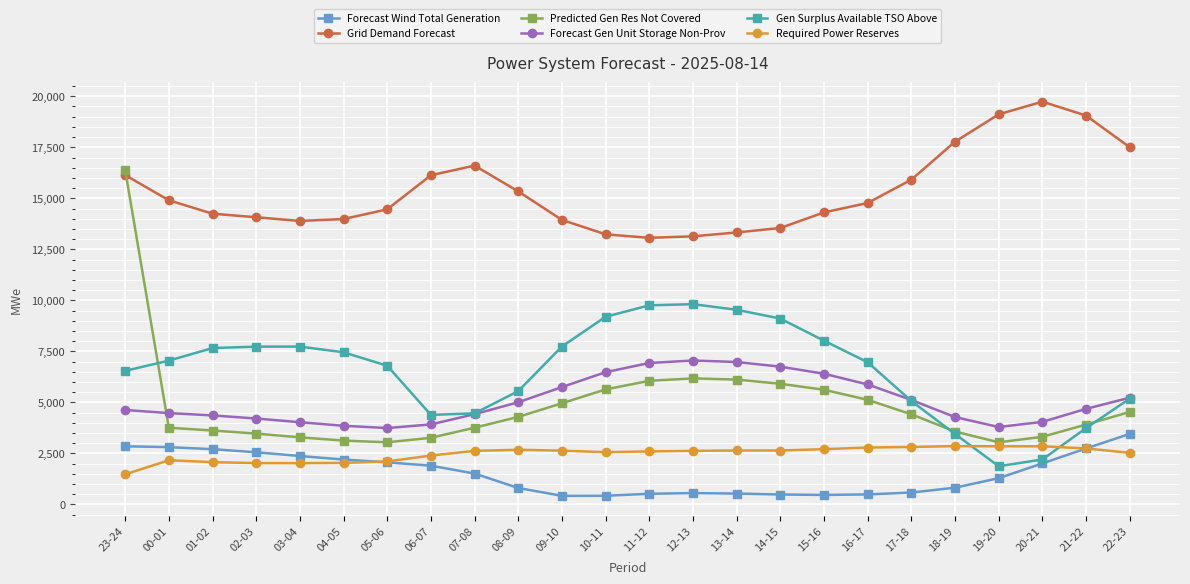

At which category does the chart reach its peak across all series?

20-21